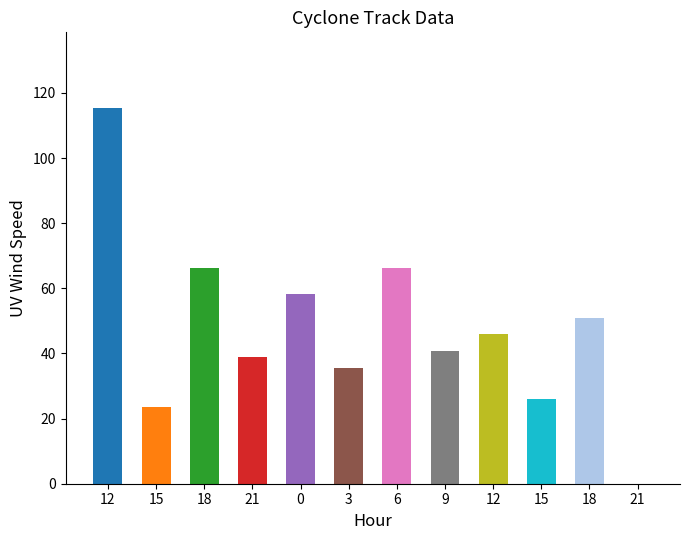

At which category does the chart reach its peak across all series?

12